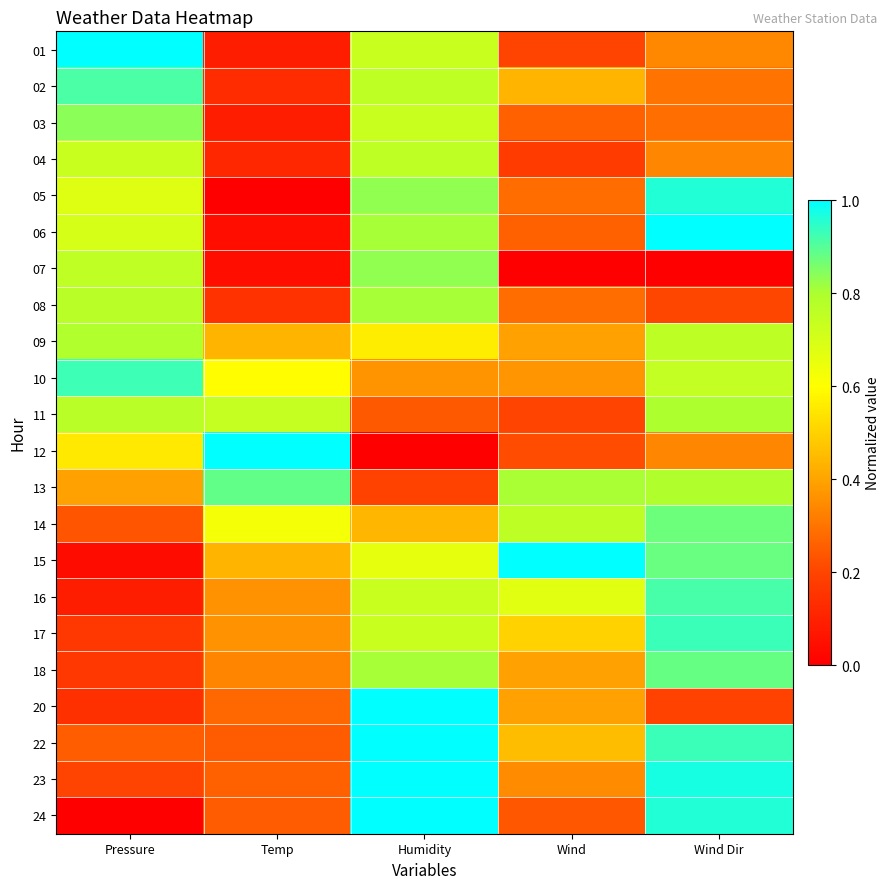

Between Pressure and Humidity, which is larger?

Pressure